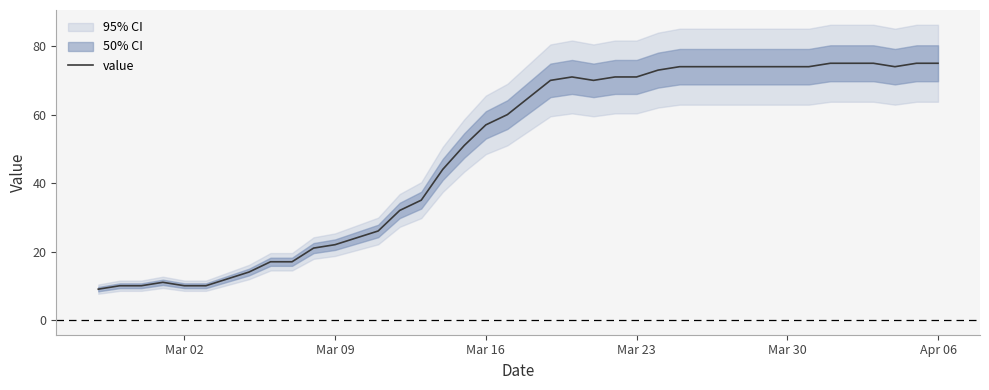

What is the lowest value of the value series?

9